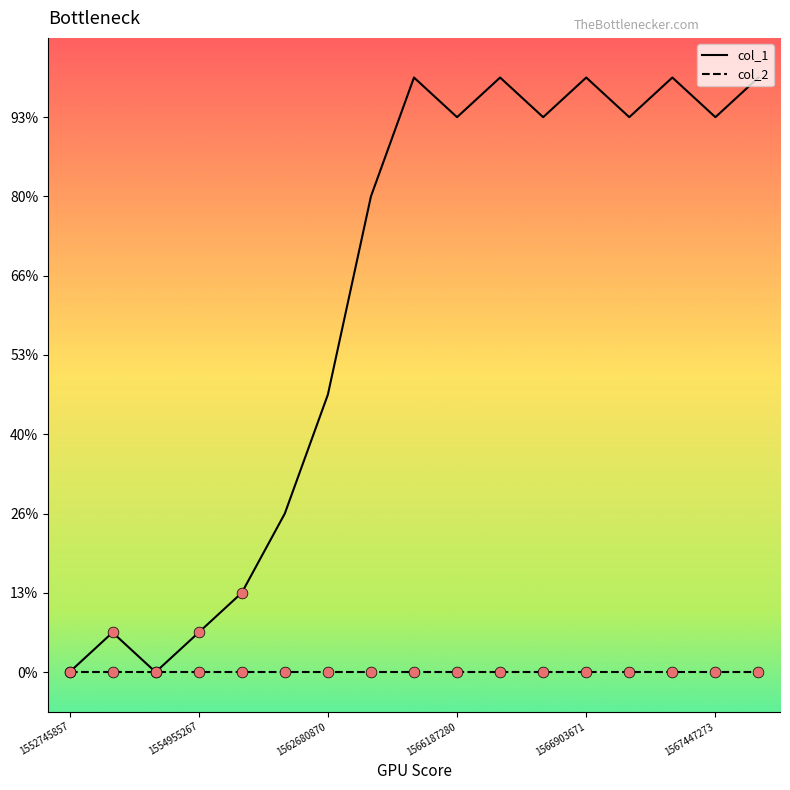

What are all the series names shown in the legend?

col_1, col_2